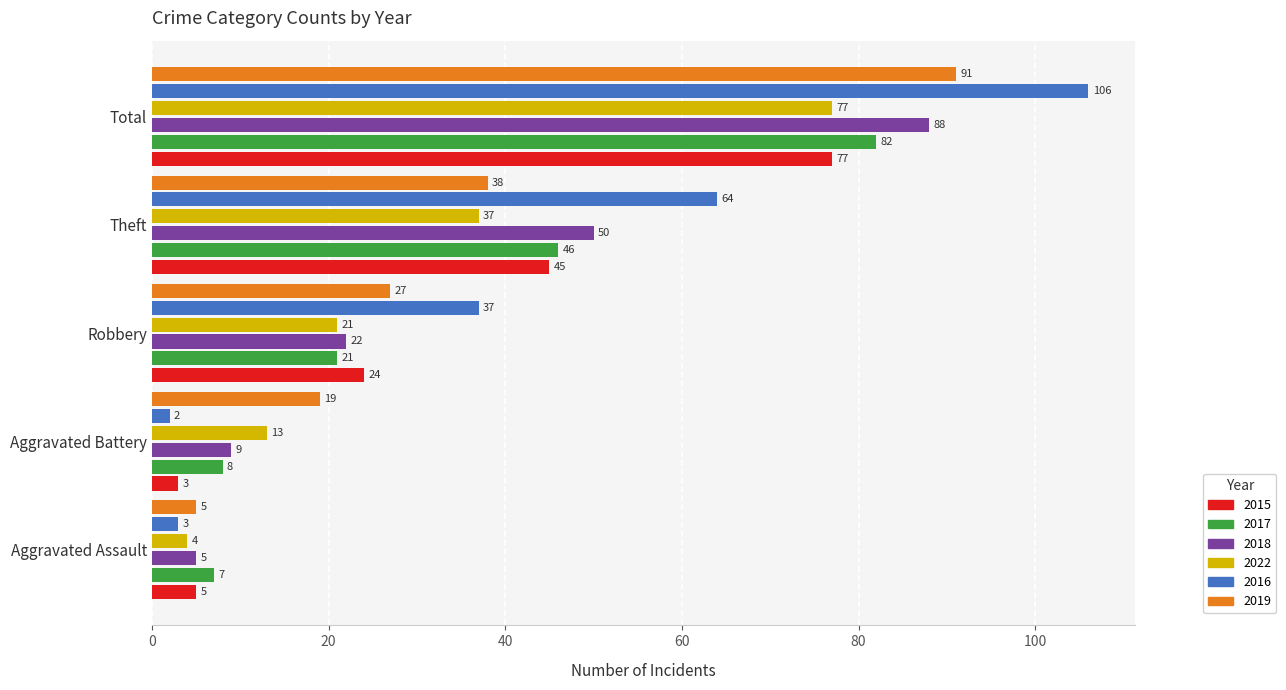

How many 2022 values are between 13 and 37?

3